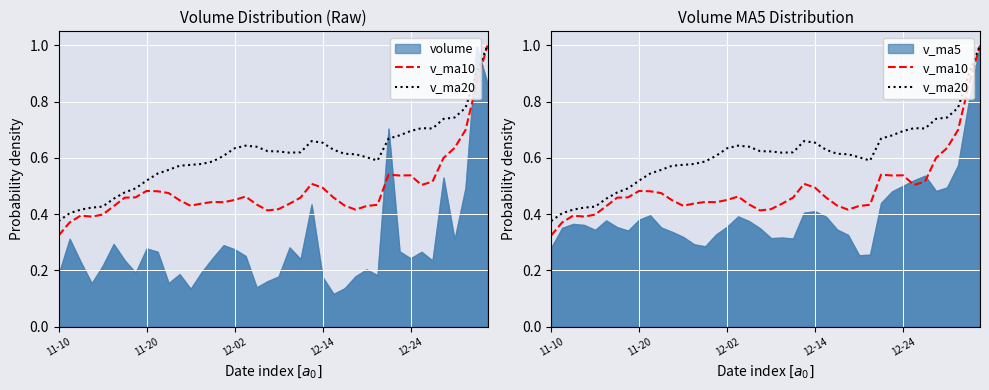

In v_ma10, how many points are lower than both neighbors (excluding endpoints)?

7